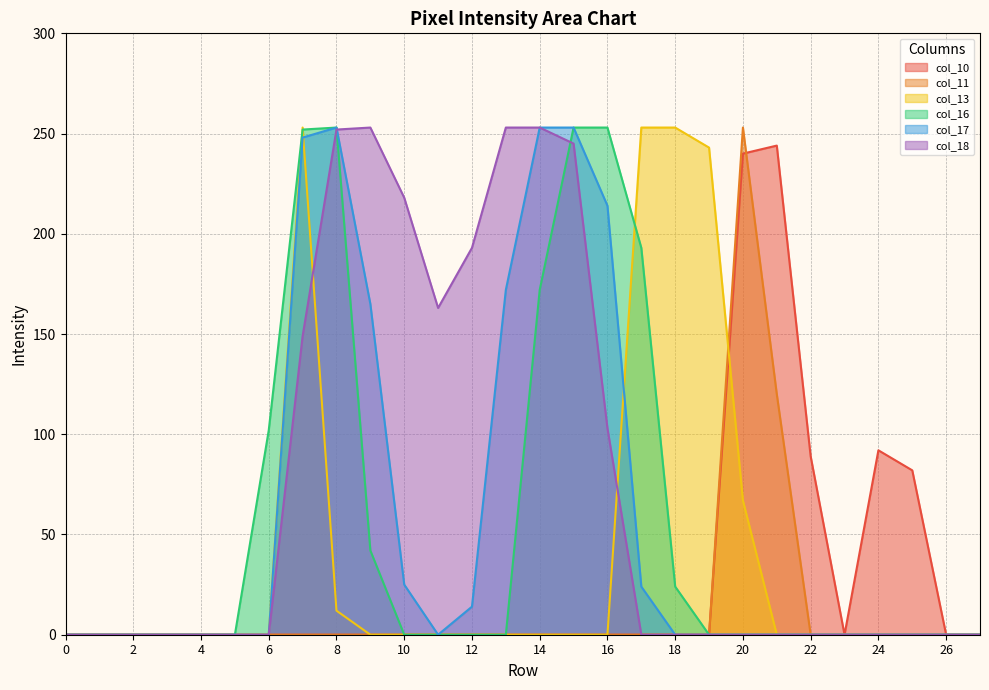

Reading left to right, what are all the values shown in this chart?

col_10: 0	0	0	0	0	0	0	0	0	0	0	0	0	0	0	0	0	0	0	0	240	244	89	0	92	82	0	0
col_11: 0	0	0	0	0	0	0	0	0	0	0	0	0	0	0	0	0	0	0	0	253	120	0	0	0	0	0	0
col_13: 0	0	0	0	0	0	0	253	12	0	0	0	0	0	0	0	0	253	253	243	67	0	0	0	0	0	0	0
col_16: 0	0	0	0	0	0	102	252	253	42	0	0	0	0	172	253	253	193	24	0	0	0	0	0	0	0	0	0
col_17: 0	0	0	0	0	0	0	248	253	165	25	0	14	172	253	253	214	24	0	0	0	0	0	0	0	0	0	0
col_18: 0	0	0	0	0	0	0	149	252	253	218	163	193	253	253	245	103	0	0	0	0	0	0	0	0	0	0	0